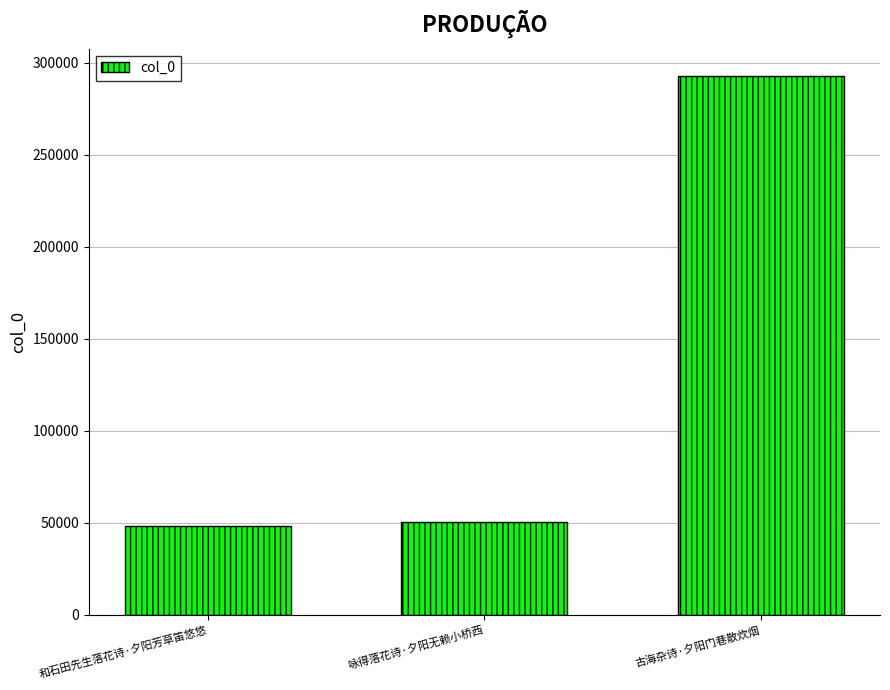

How many bars are there in total?

3